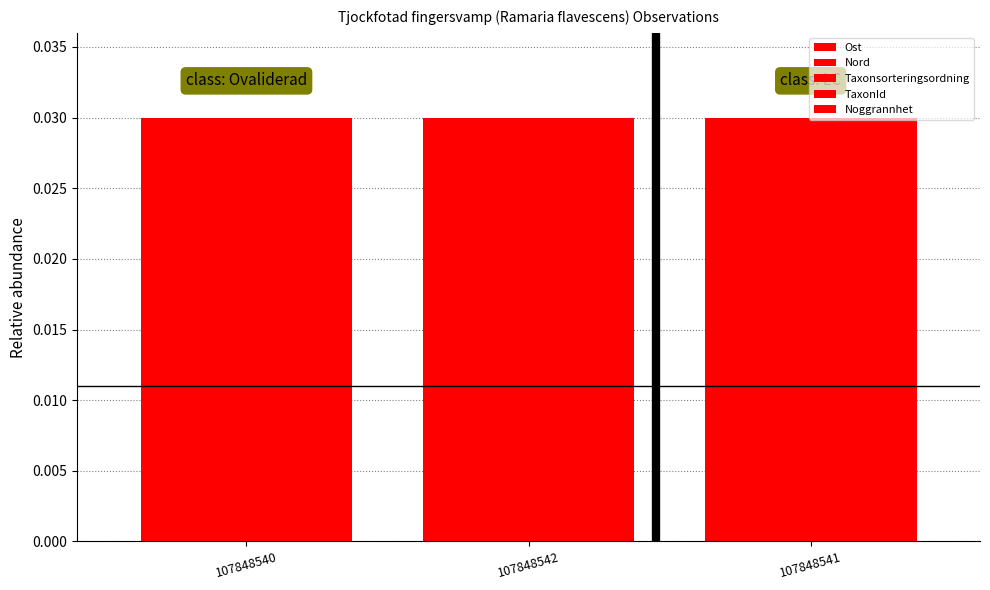

How many distinct data groups are displayed?

5